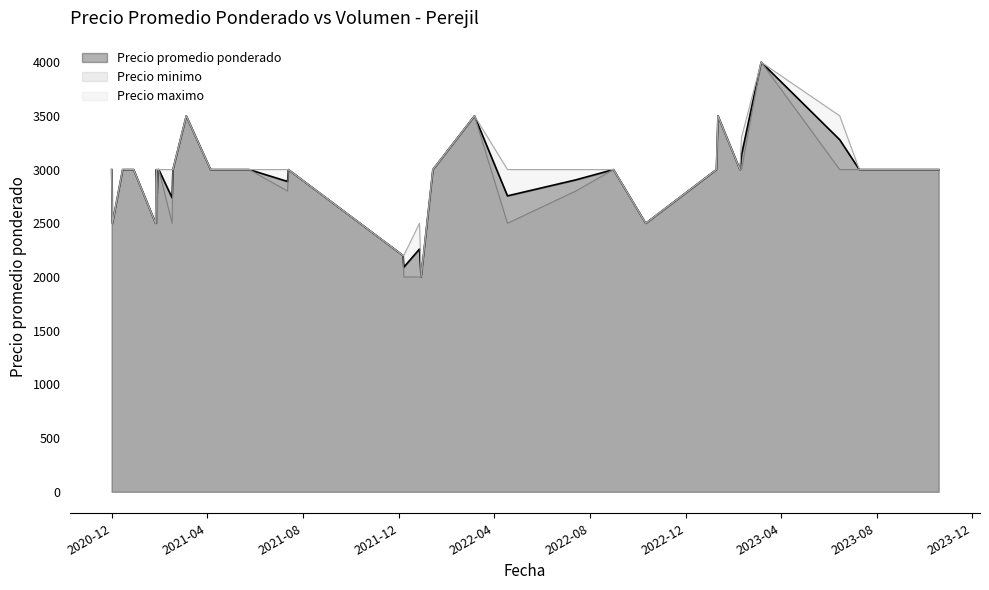

True or false: Precio minimo and Volumen cross at least once.

False